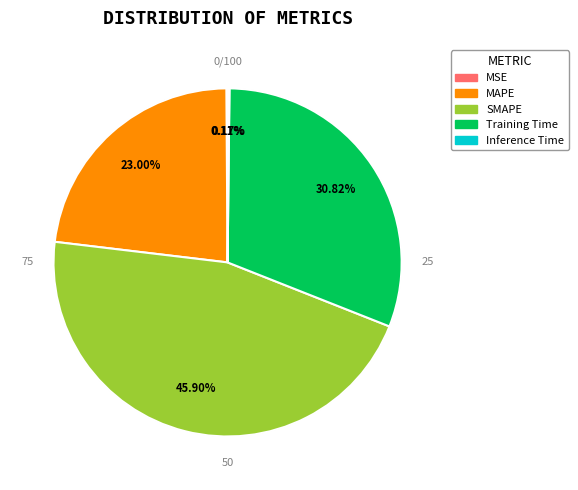

To the nearest percent, what is the average slice percentage?

20%